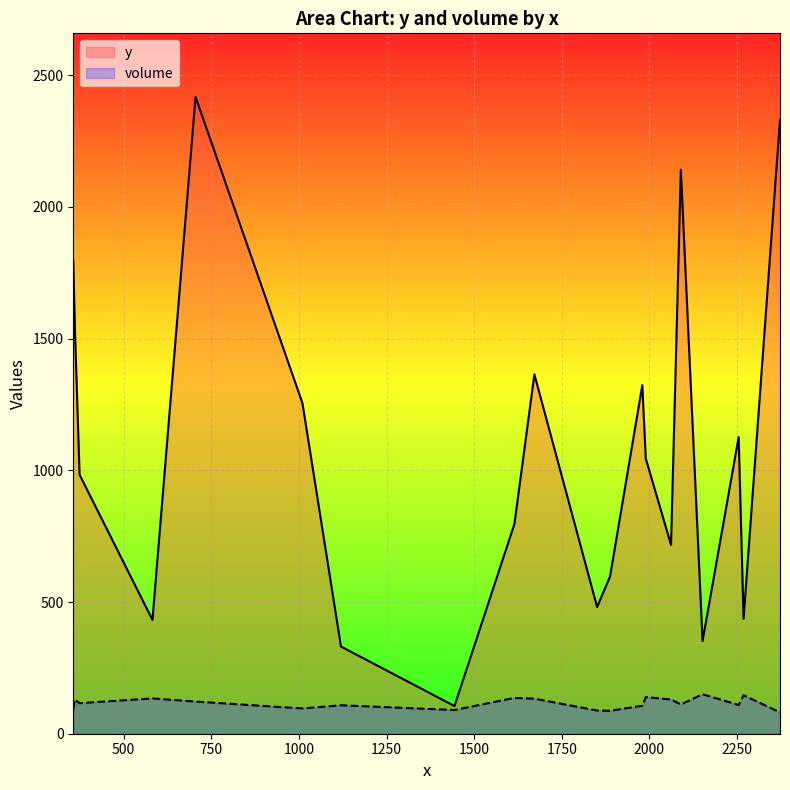

List the series in order of their peak value, lowest first.

volume, y